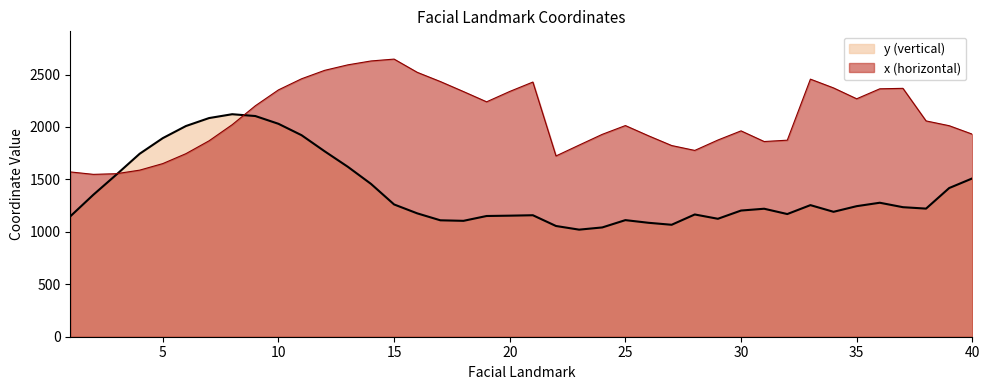

Reading right to left, list all the values displayed in this chart.

x: 1931.4	2012.1	2057.8	2368.4	2364.0	2268.8	2372.4	2456.2	1874.1	1861.3	1962.9	1875.6	1776.5	1823.1	1915.9	2013.5	1929.8	1827.3	1723.7	2428.4	2338.8	2239.9	2337.7	2433.2	2521.2	2647.3	2629.5	2592.4	2540.2	2459.7	2353.6	2202.2	2021.9	1868.2	1745.6	1651.0	1588.4	1554.6	1548.2	1571.4
y: 1509.7	1417.8	1221.7	1235.2	1277.6	1244.9	1191.2	1254.8	1169.8	1220.4	1203.1	1124.6	1165.7	1067.5	1086.4	1111.8	1042.1	1021.0	1055.9	1158.5	1154.3	1151.2	1105.1	1110.2	1176.4	1261.3	1457.5	1620.4	1767.8	1921.6	2030.4	2104.4	2121.7	2085.0	2009.0	1893.7	1744.6	1547.1	1354.2	1147.7